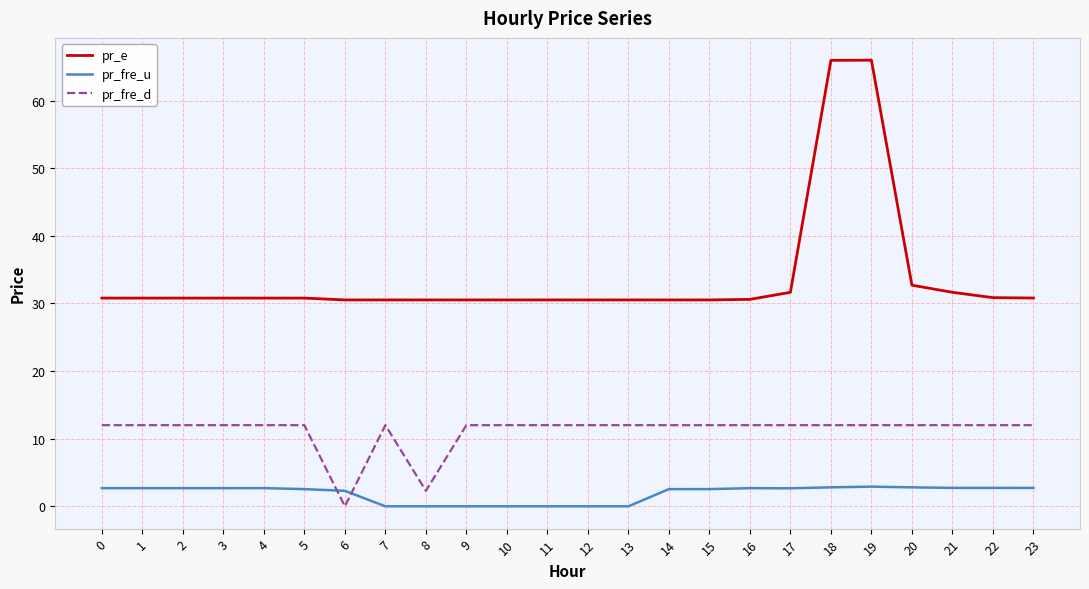

Does the chart display data point markers on the line(s)?

No